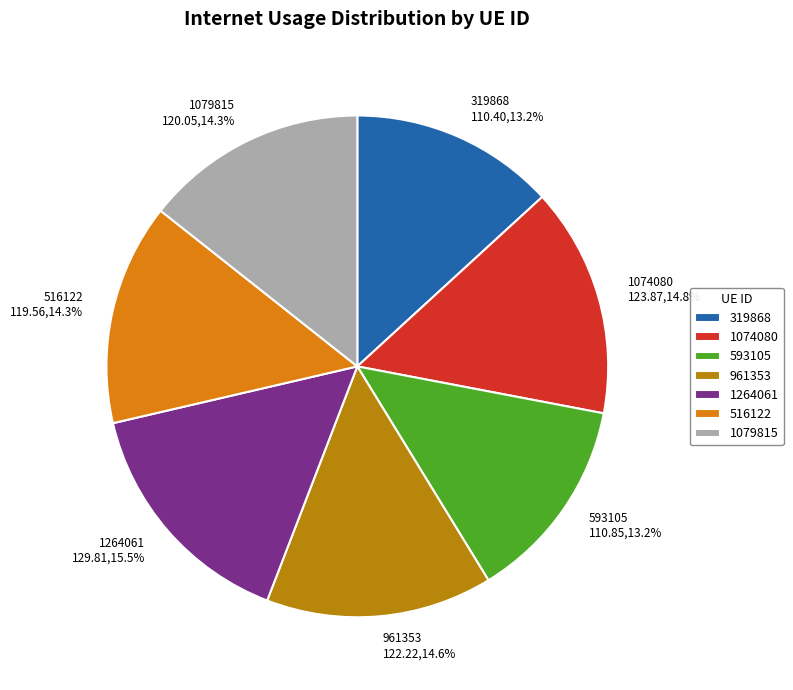

Is there a majority slice in this chart?

No